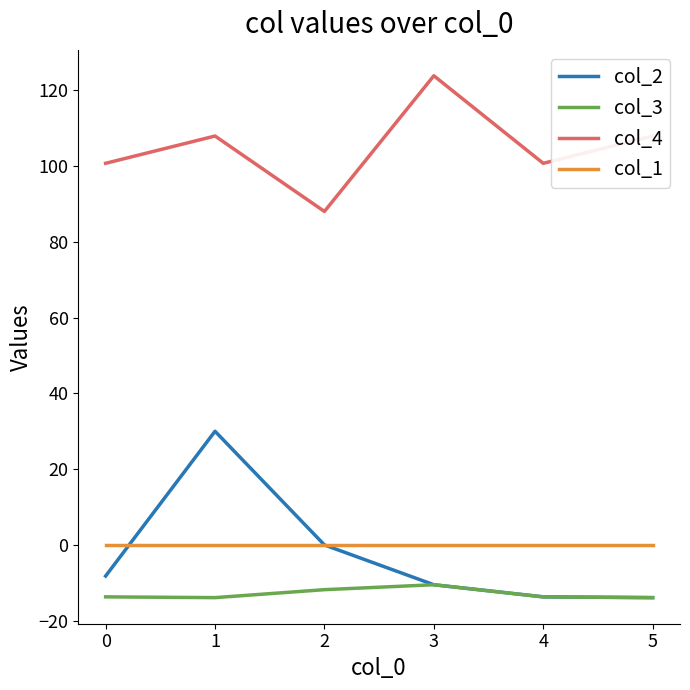

How many categories are shown in the chart?

6